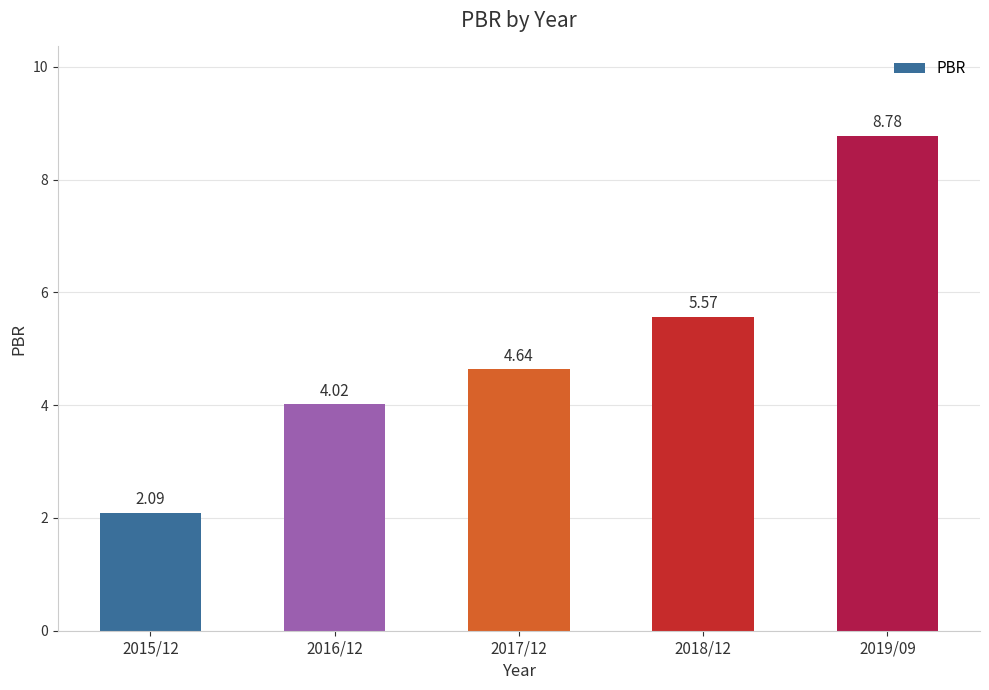

Between 2015/12 and 2018/12, which is larger?

2018/12